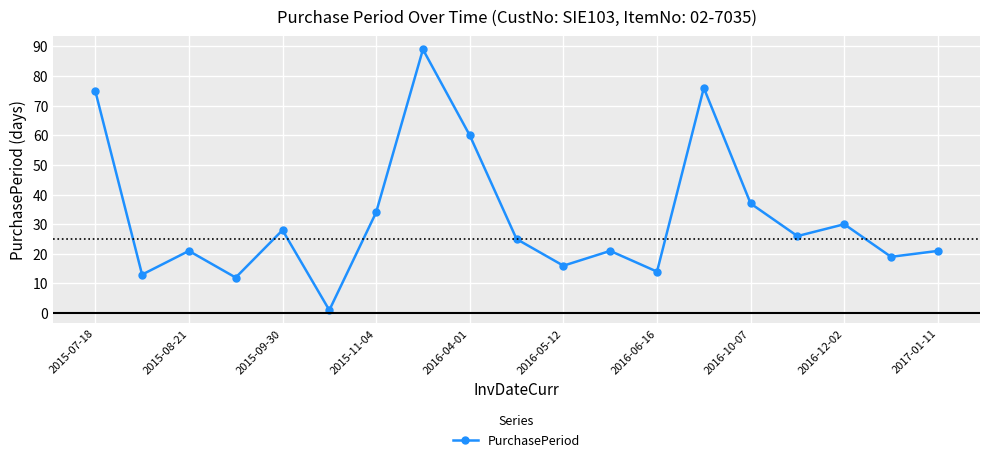

What is the value of the 17th point from the left?

30